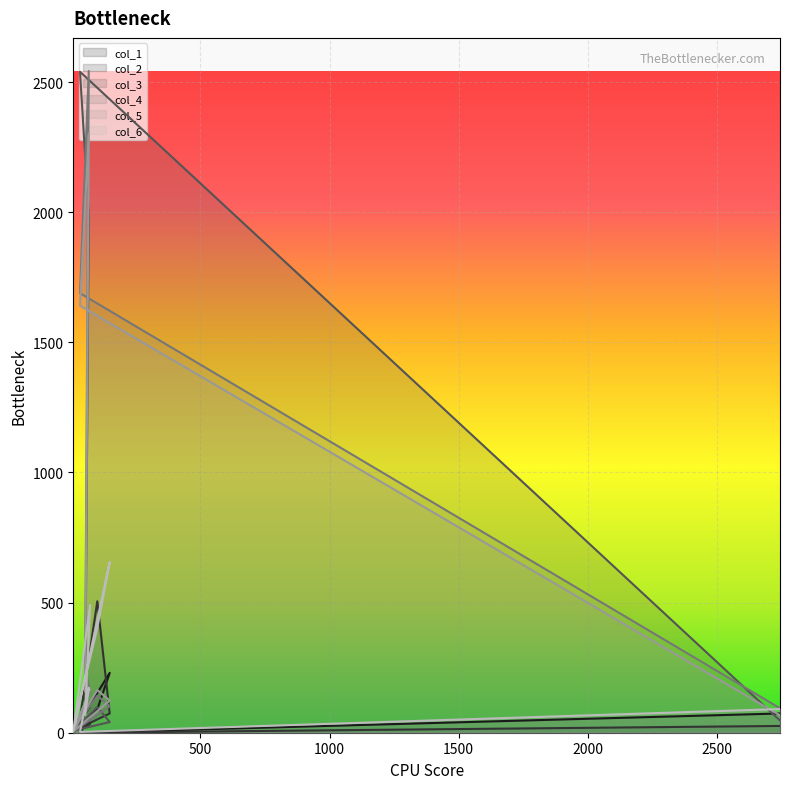

Which category has the highest value in the col_5 series?

68